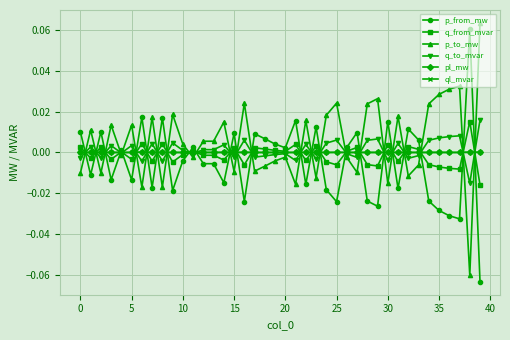

How many lines are shown in the chart?

6